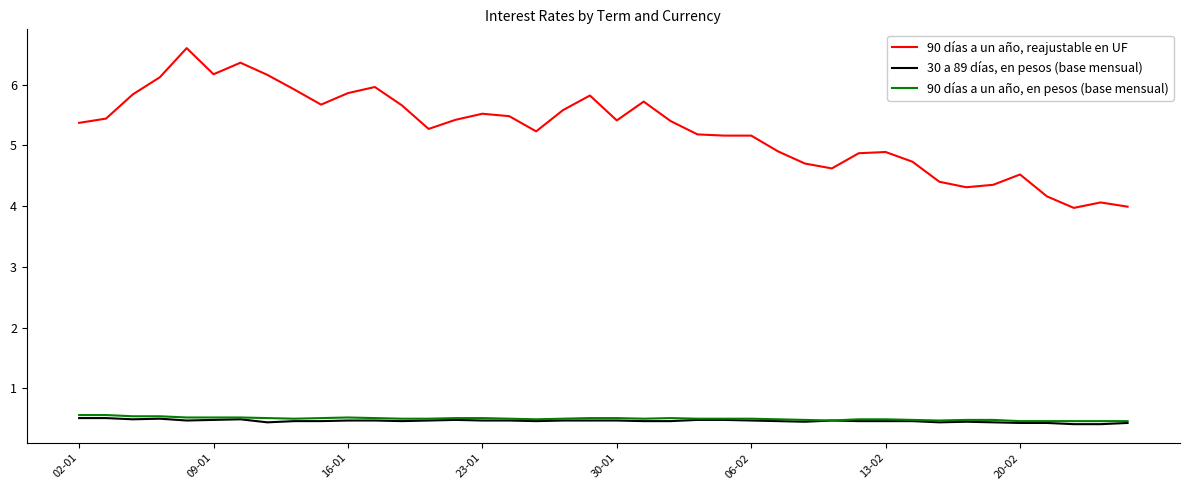

Which series has the largest total across all categories?

90 días a un año, reajustable en UF